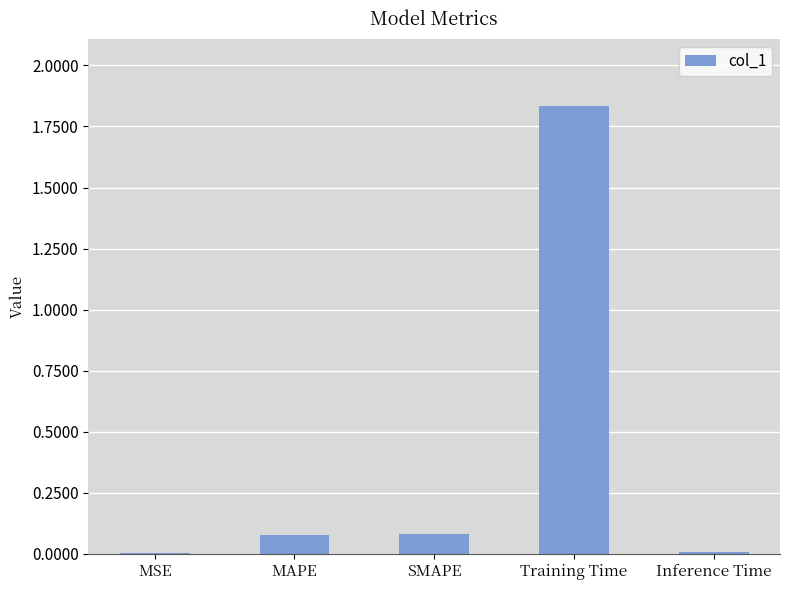

The chart shows a value of 0.0 at MAPE. True or false?

False